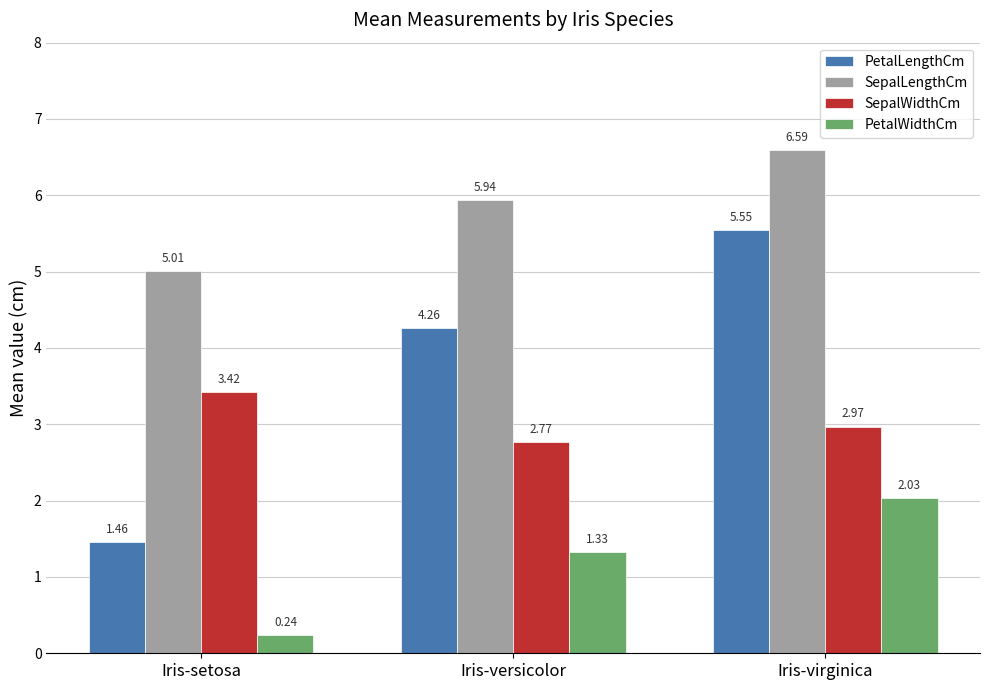

Are the bars horizontal?

No